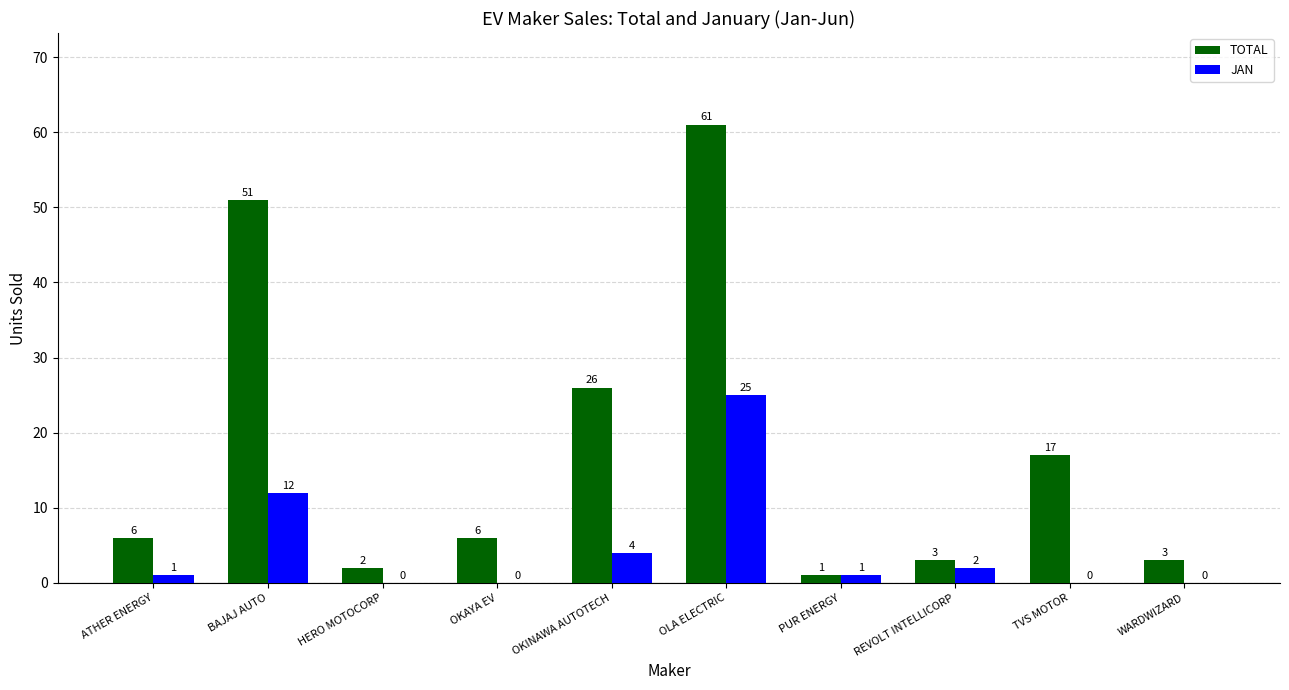

True or false: TOTAL has a value of 6 at OKAYA EV.

True